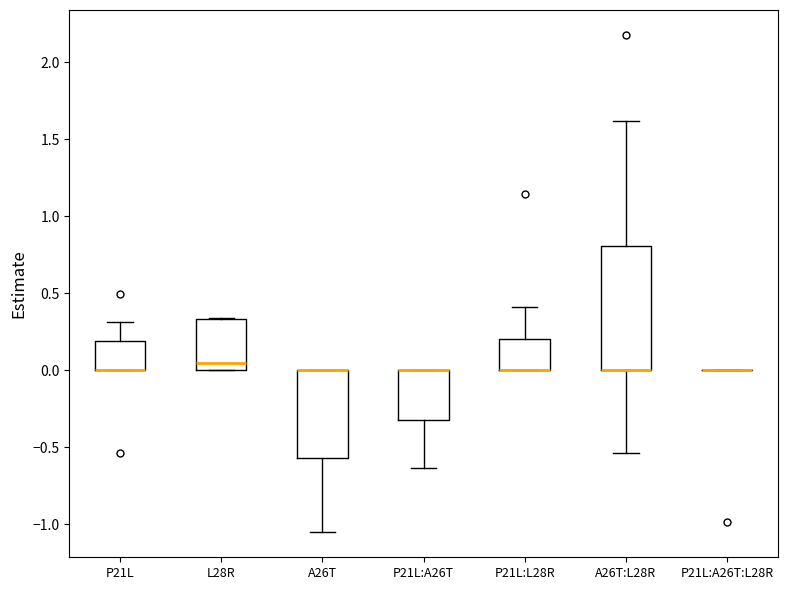

Comparing the boxes themselves (not the whiskers), which one is the tallest?

A26T:L28R